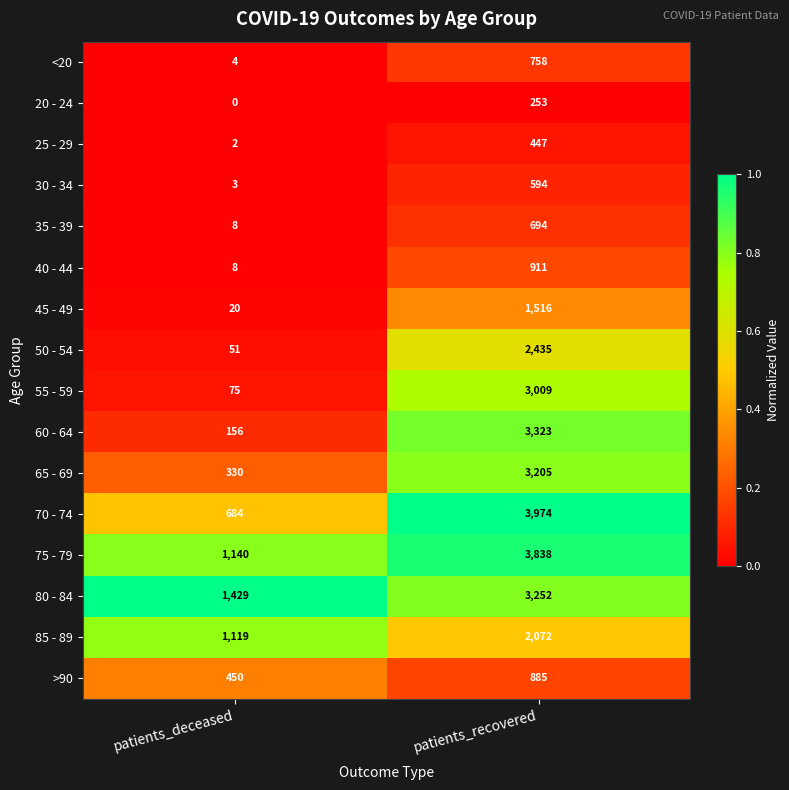

Read the 75 - 79 value at patients_recovered, to the nearest 50.

3850